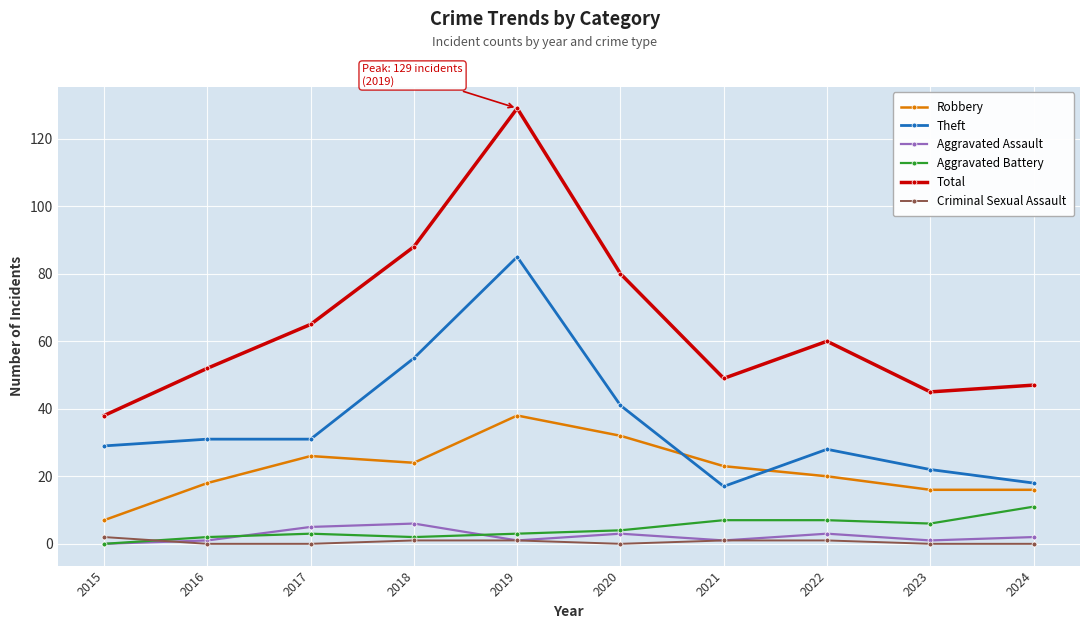

Is the value of Total at 2022 greater than the value of Criminal Sexual Assault at 2022?

Yes